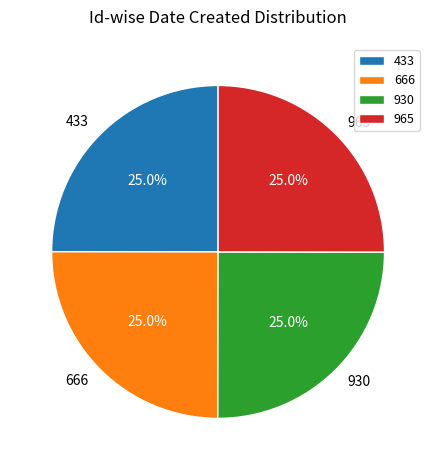

How many slices are in this pie chart?

4